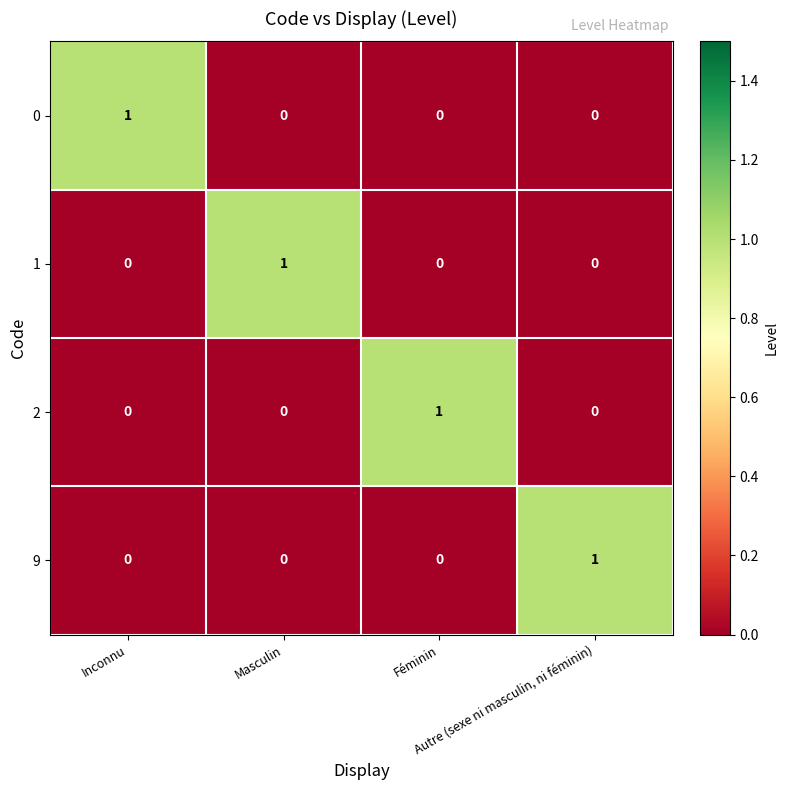

At how many categories does at least one series exceed 0?

4